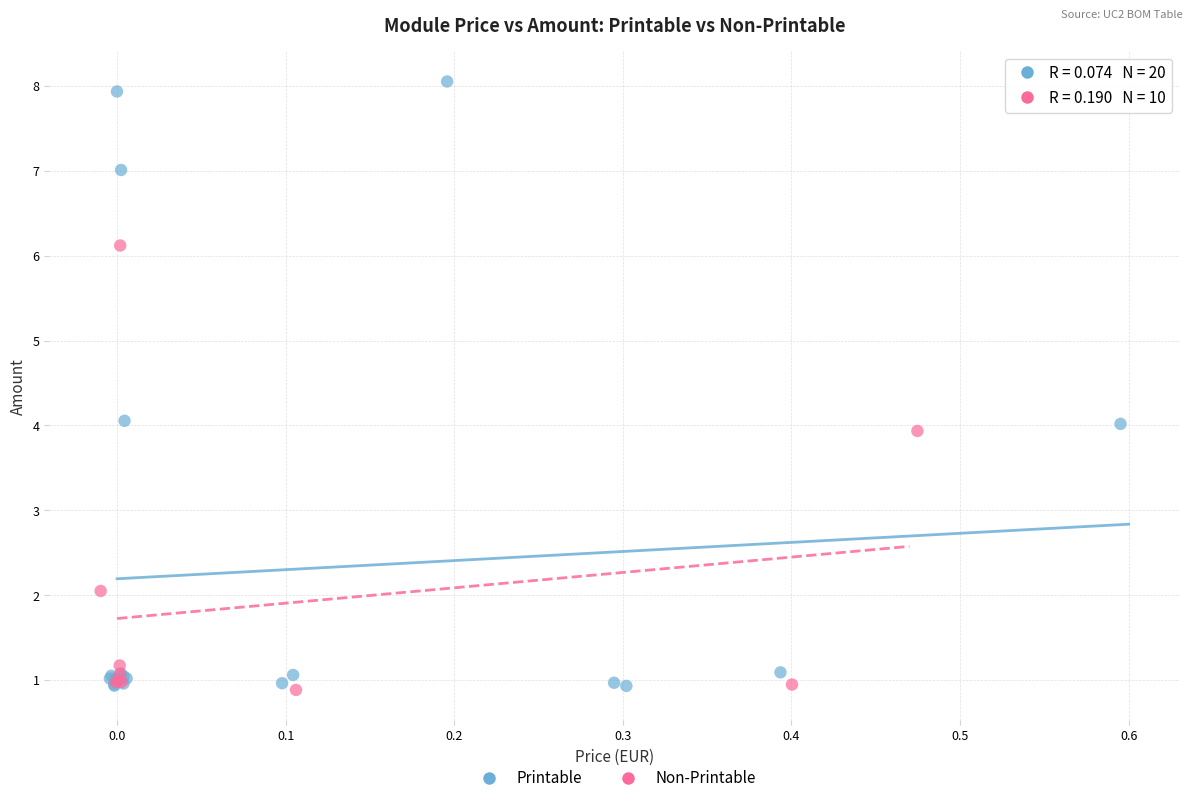

Which series has the largest Y range (max minus min)?

Printable